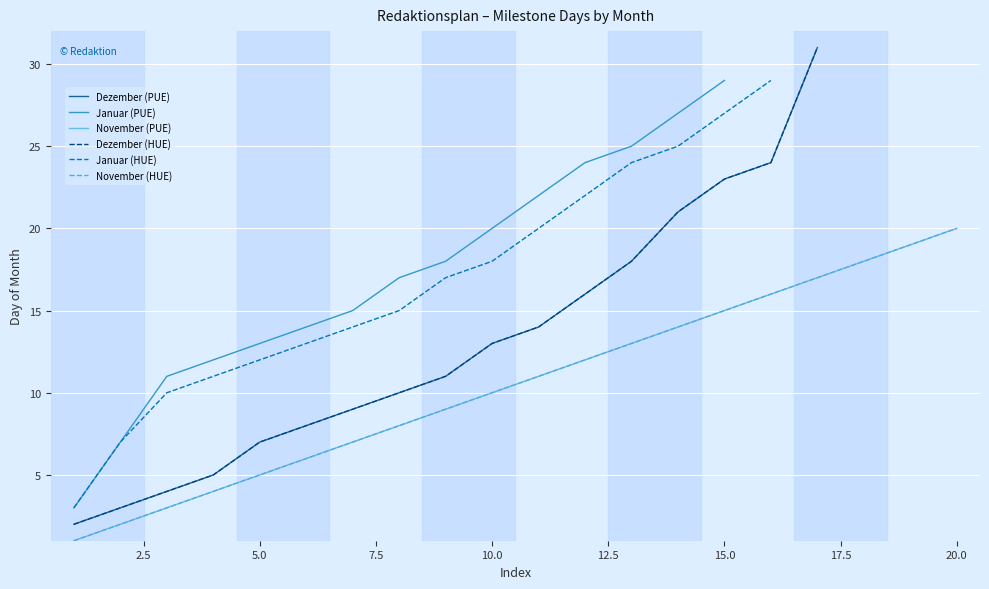

True or false: Dezember_HUE has more than 0 interior local peaks.

False